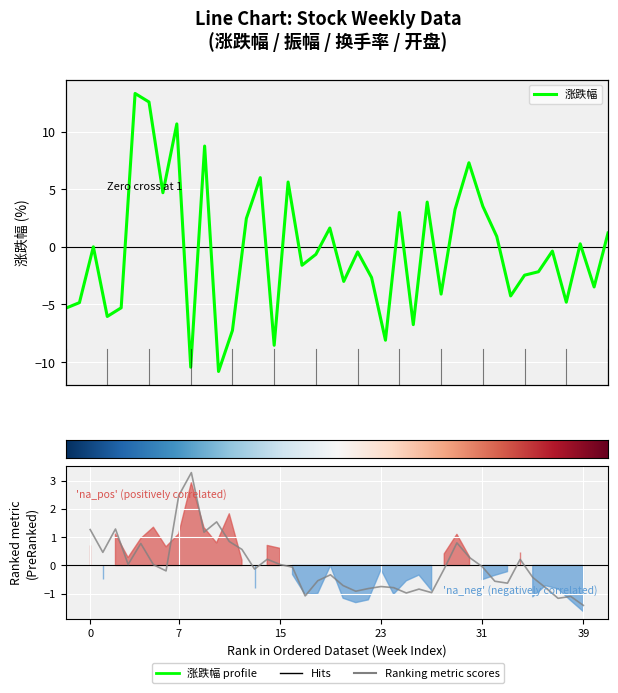

At how many categories does at least one series exceed -2?

40